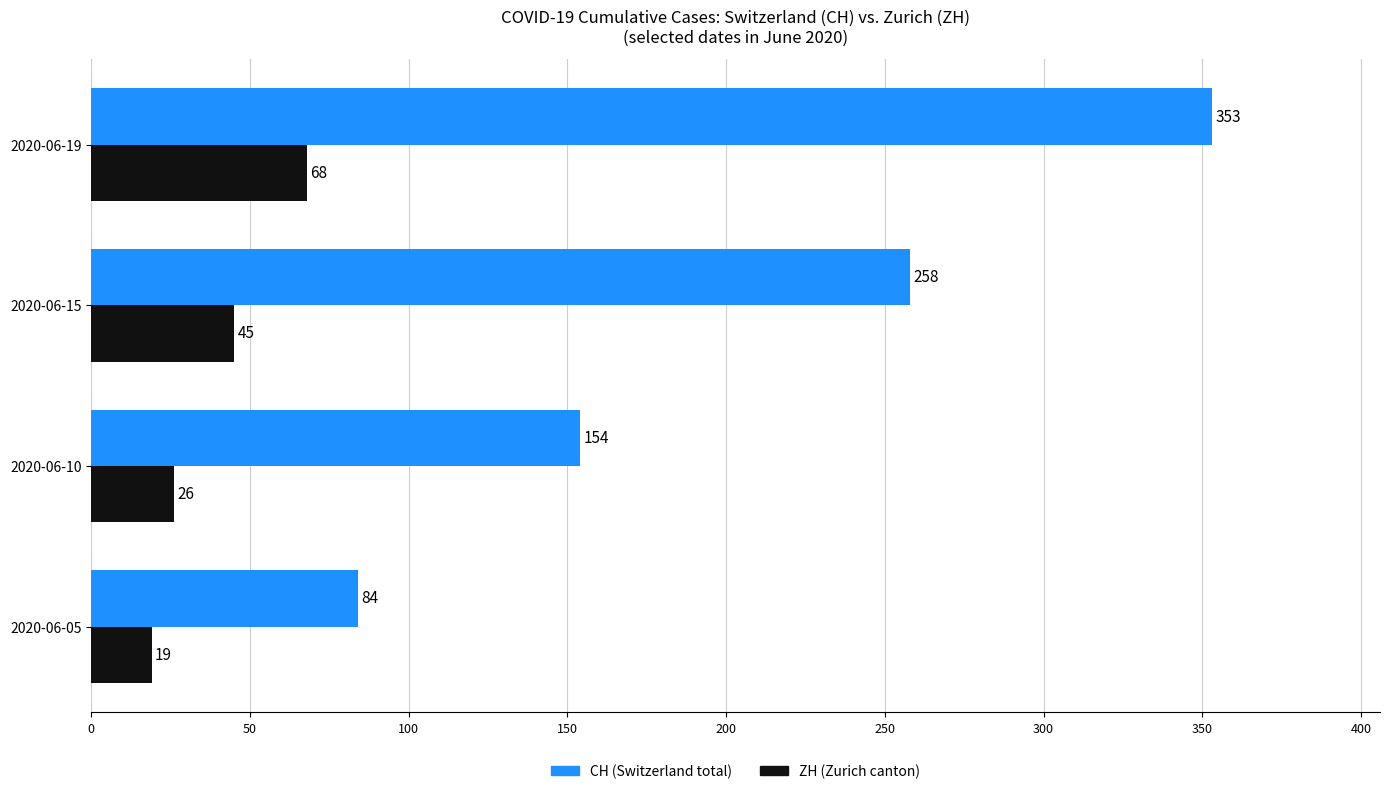

What is the maximum value shown in the chart?

353